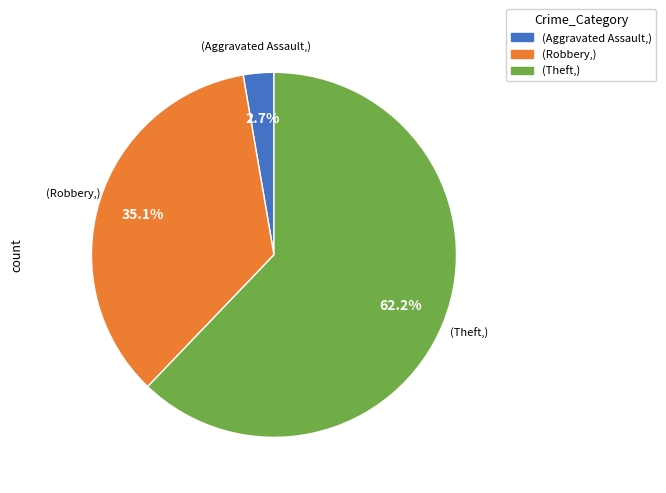

Does any single category account for the majority?

Yes